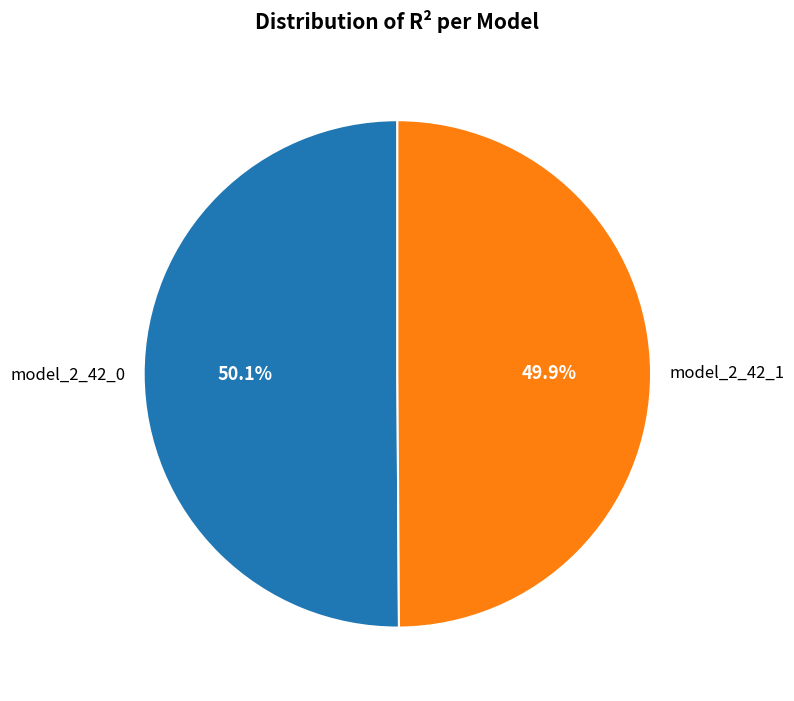

Does any single category account for the majority?

Yes